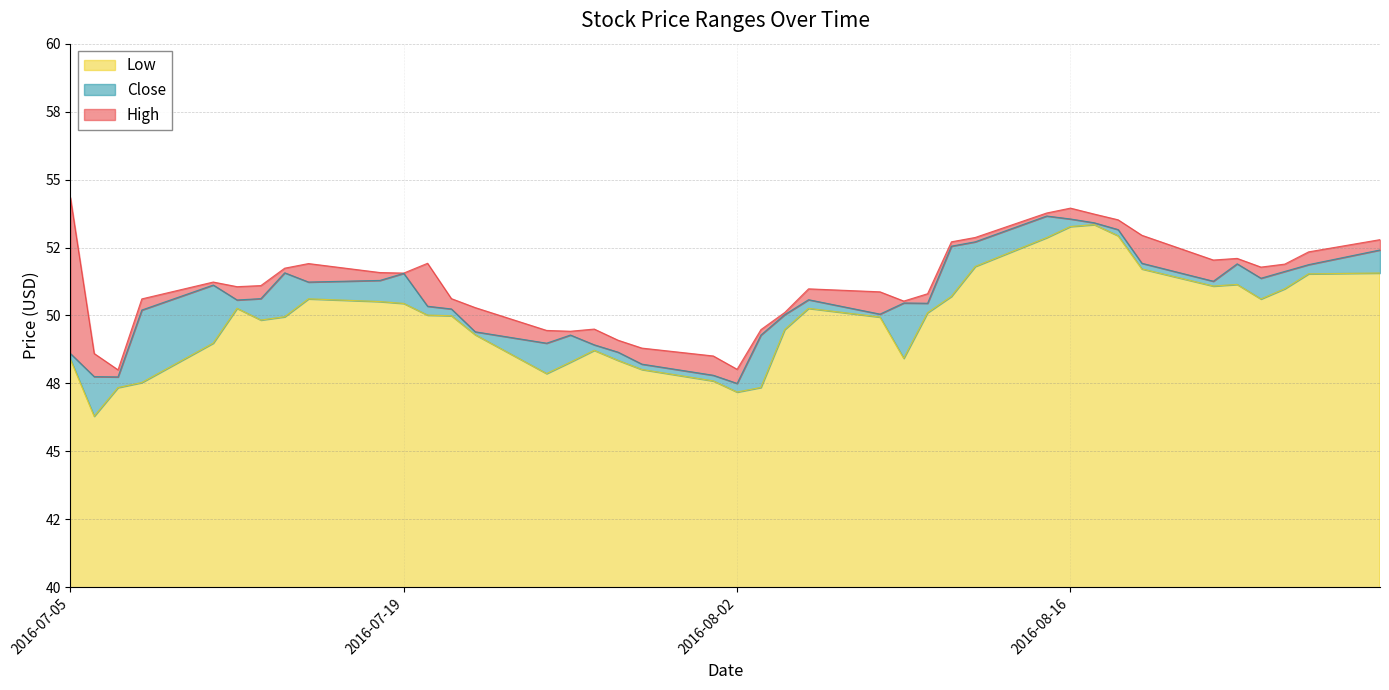

True or false: High and Close intersect in this chart.

False